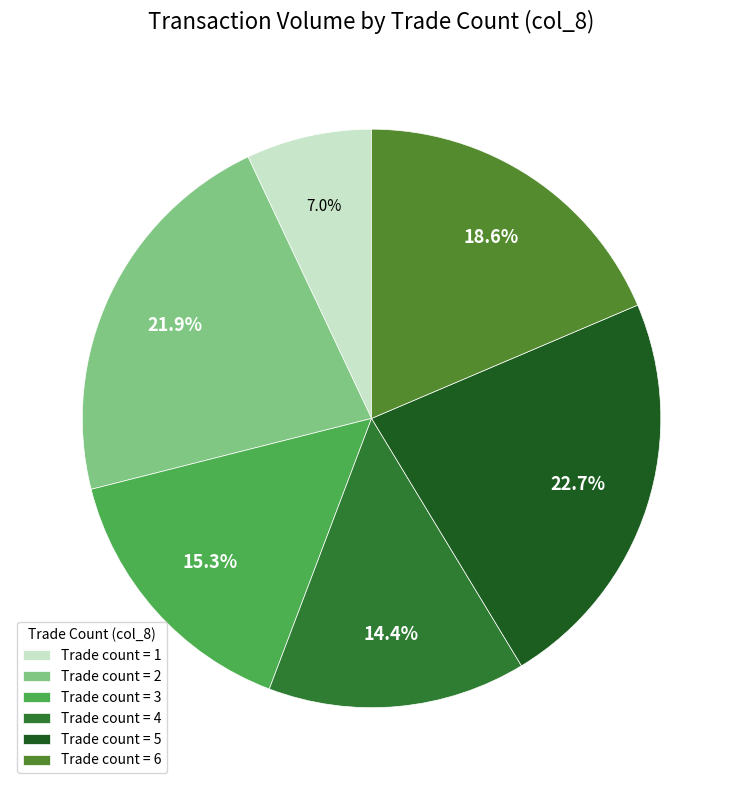

What portion of the pie excludes Trade count = 6?

81.4%